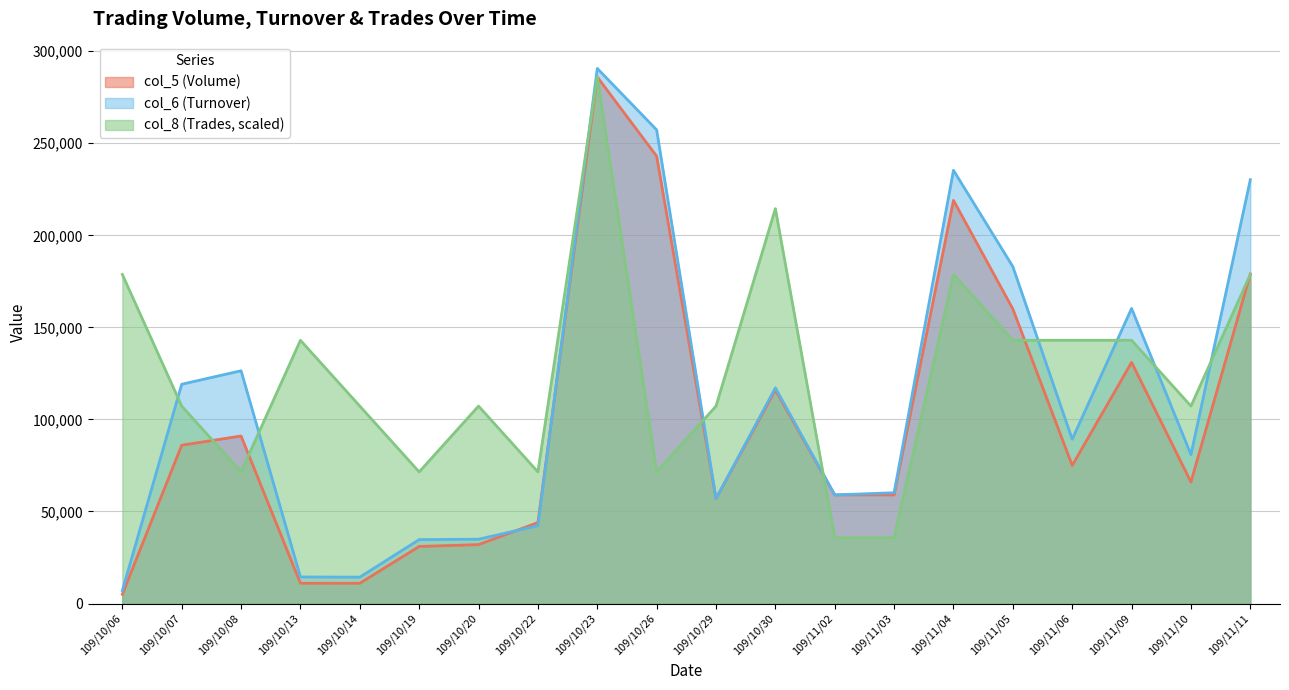

What is the minimum value for col_8 (Trades)?

35750